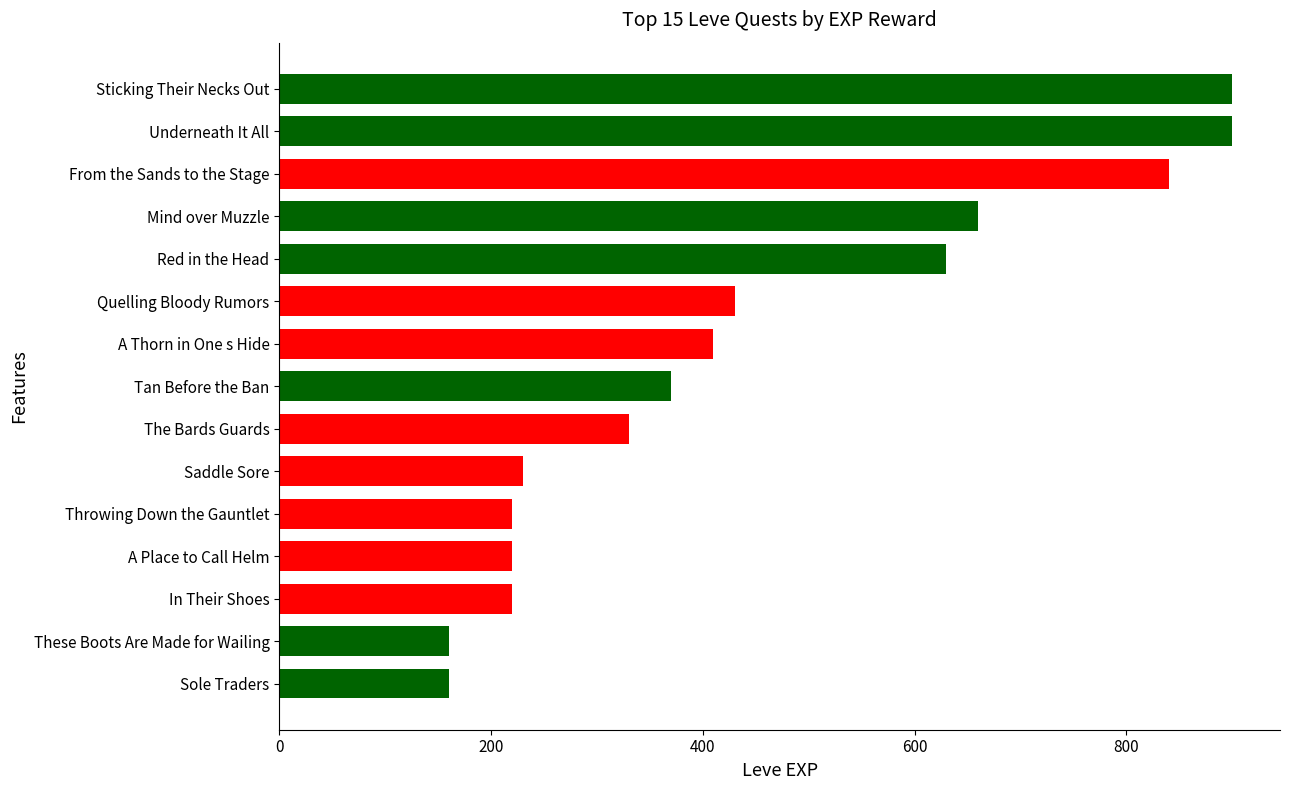

Is it true that the value at A Place to Call Helm is 105?

False